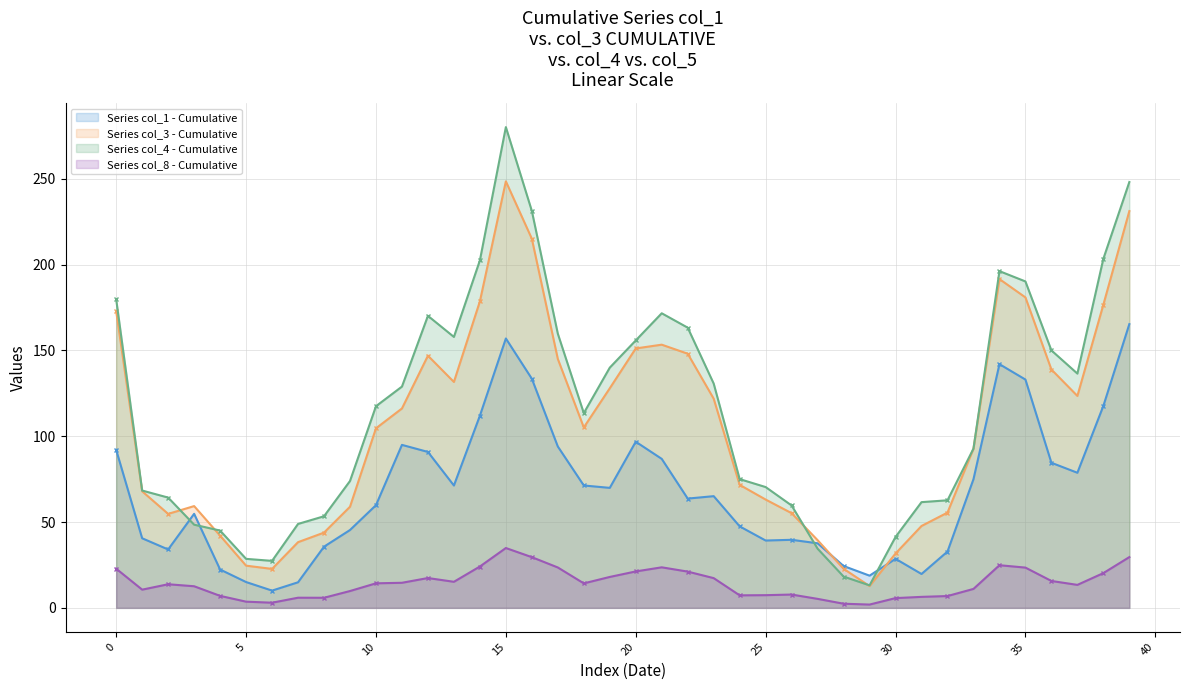

True or false: col_4 and col_3 cross at least once.

True